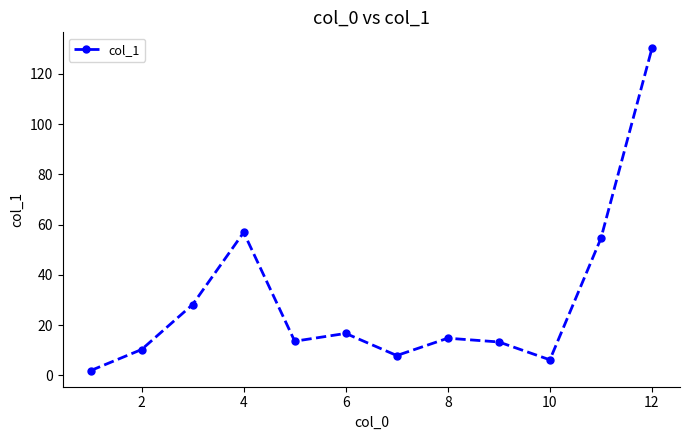

How many points are higher than both their immediate neighbors (excluding endpoints)?

3